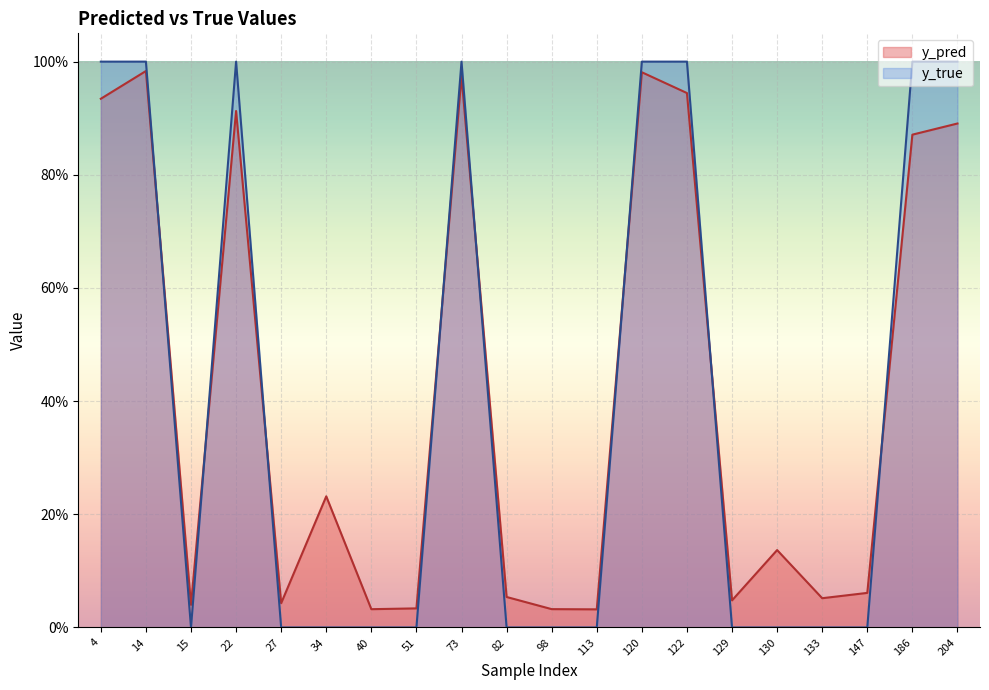

Which series has the largest range (max minus min)?

y_true